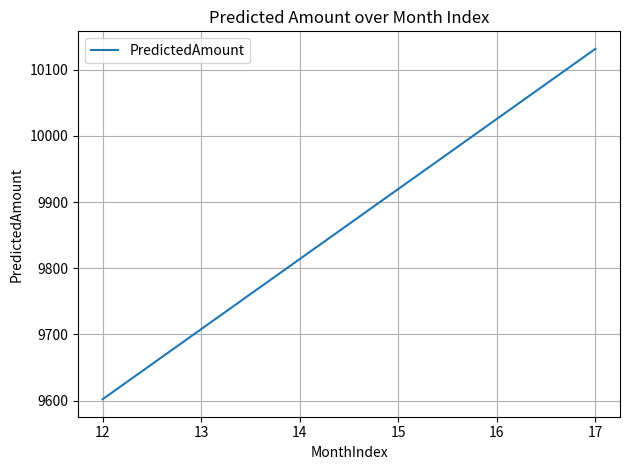

Is it true that the value at 12 is 16756.1?

False